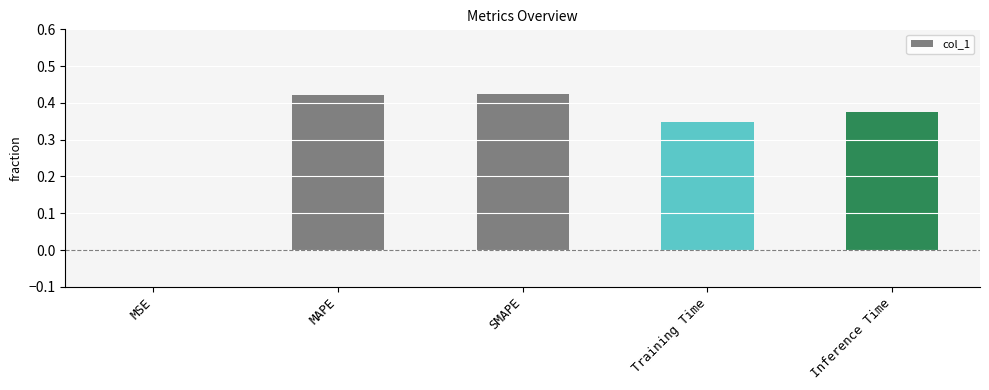

Where is the data nearest to the value 0?

MSE